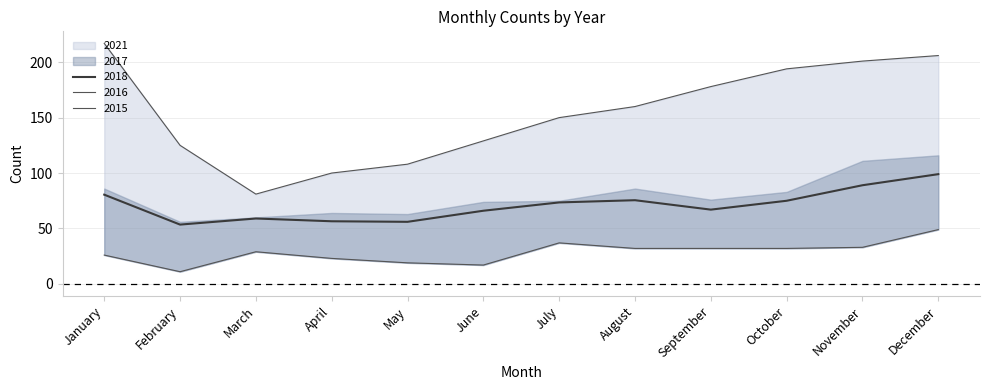

What is the smallest value displayed?

11